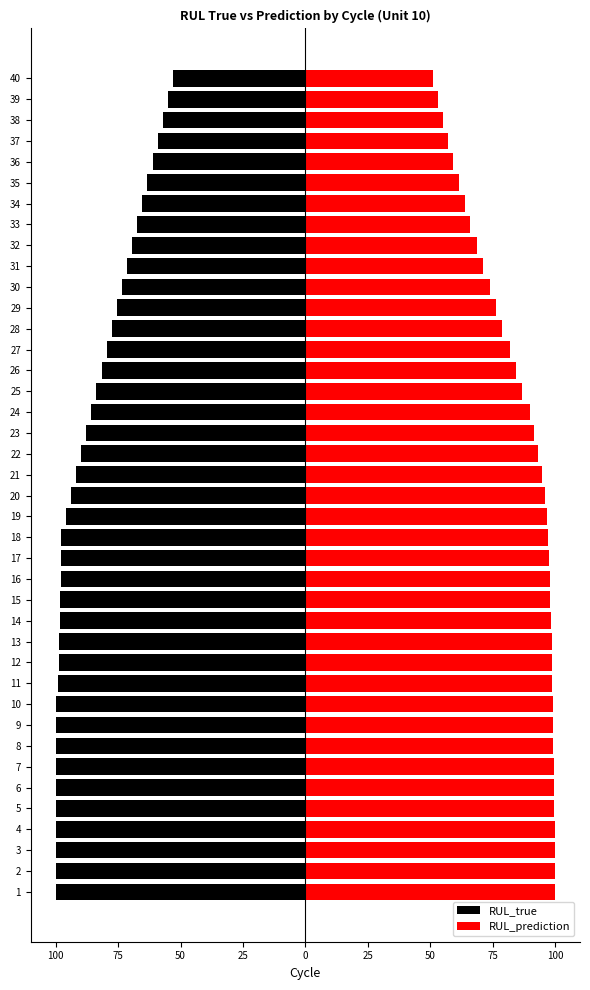

Reading left to right, list all the values displayed in this chart.

RUL_true: -100.0	-100.0	-100.0	-100.0	-100.0	-100.0	-100.0	-100.0	-100.0	-100.0	-99.0	-98.8	-98.6	-98.4	-98.1	-98.0	-97.7	-98.0	-95.9	-93.9	-91.8	-89.8	-87.8	-85.7	-83.7	-81.6	-79.6	-77.5	-75.5	-73.5	-71.4	-69.4	-67.3	-65.3	-63.3	-61.2	-59.2	-57.1	-55.1	-53.1
RUL_prediction: 100.0	99.9	99.9	99.9	99.8	99.6	99.5	99.3	99.2	99.1	99.0	98.8	98.6	98.4	98.1	98.0	97.7	97.3	96.8	95.8	94.8	93.3	91.6	90.0	86.8	84.5	81.9	78.9	76.4	73.8	71.3	68.6	66.1	63.8	61.4	59.2	57.2	55.3	53.3	51.2